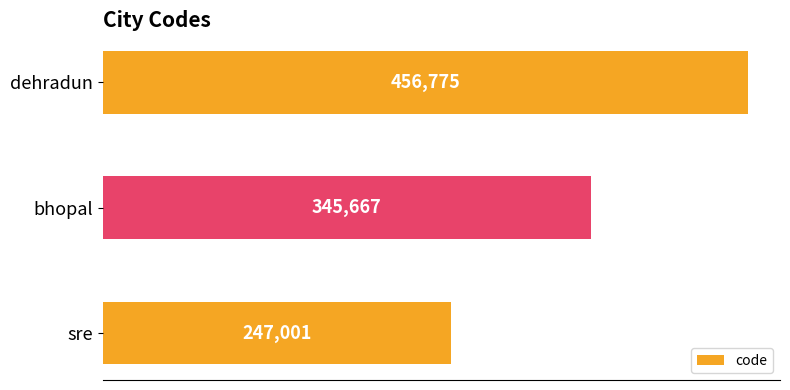

What is the sum of all values?

1049443